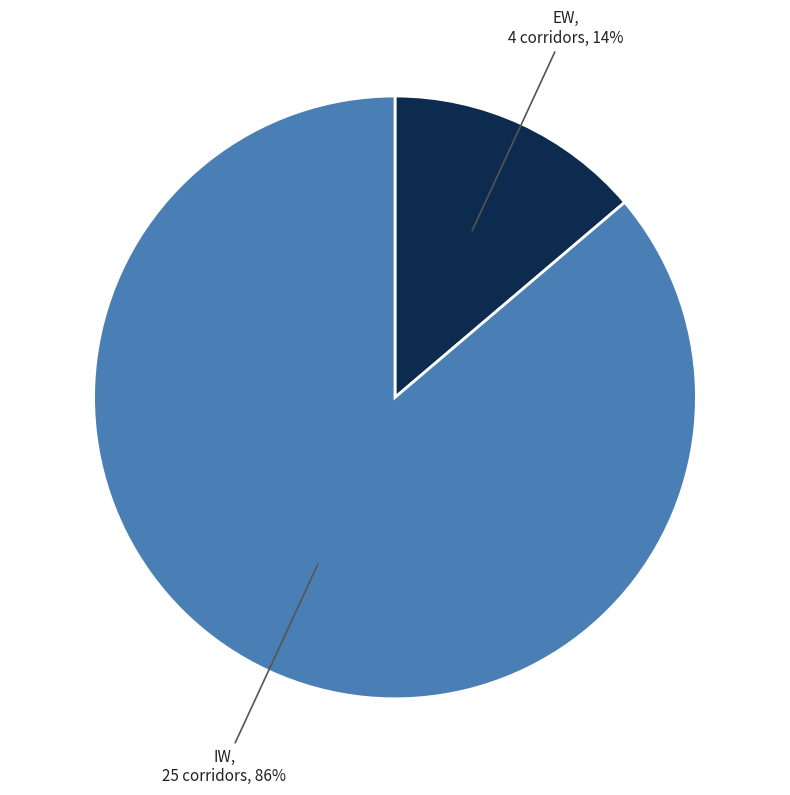

Which category has the biggest portion of the pie?

IW